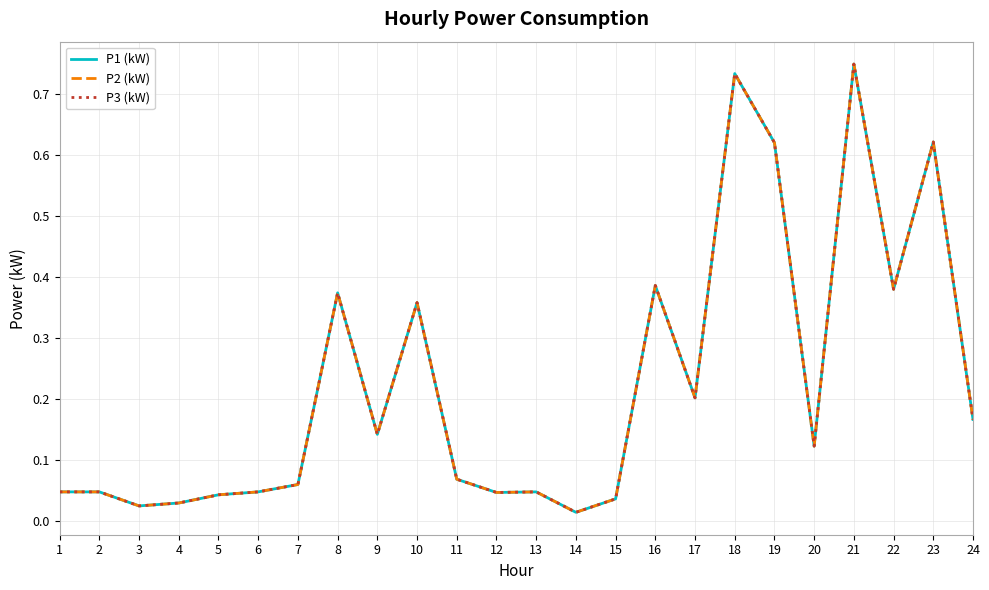

Which series changed the most between 3 and 9?

P1 (kW)